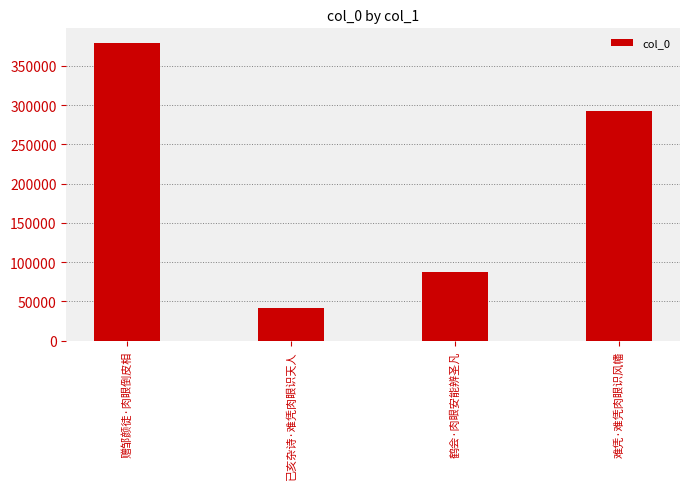

Where does the data first go above 292876?

赠邹颜徒·肉眼倒皮相